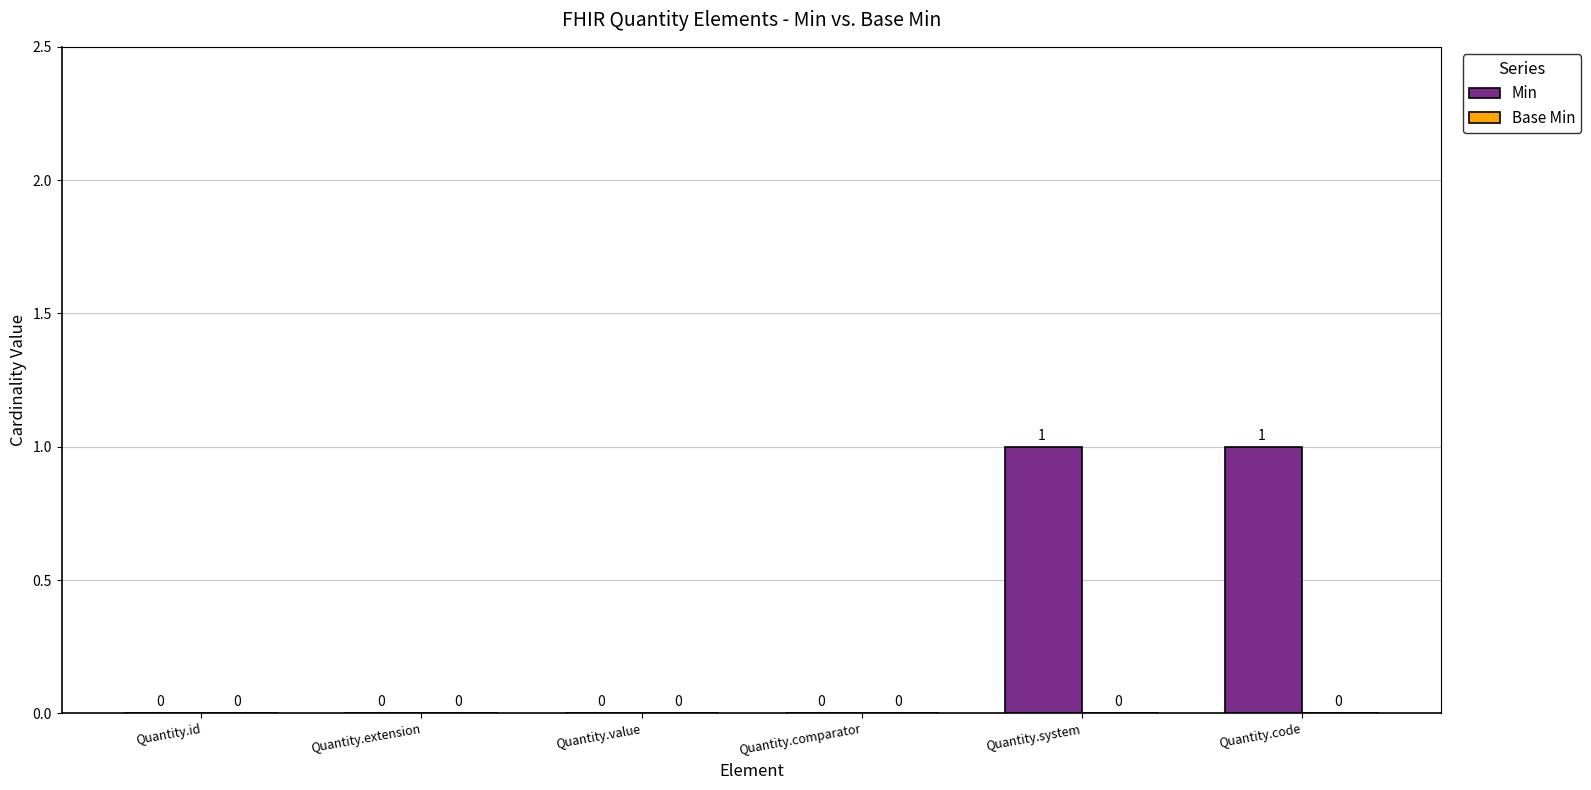

Between Quantity.comparator and Quantity.code, which is larger?

Quantity.code